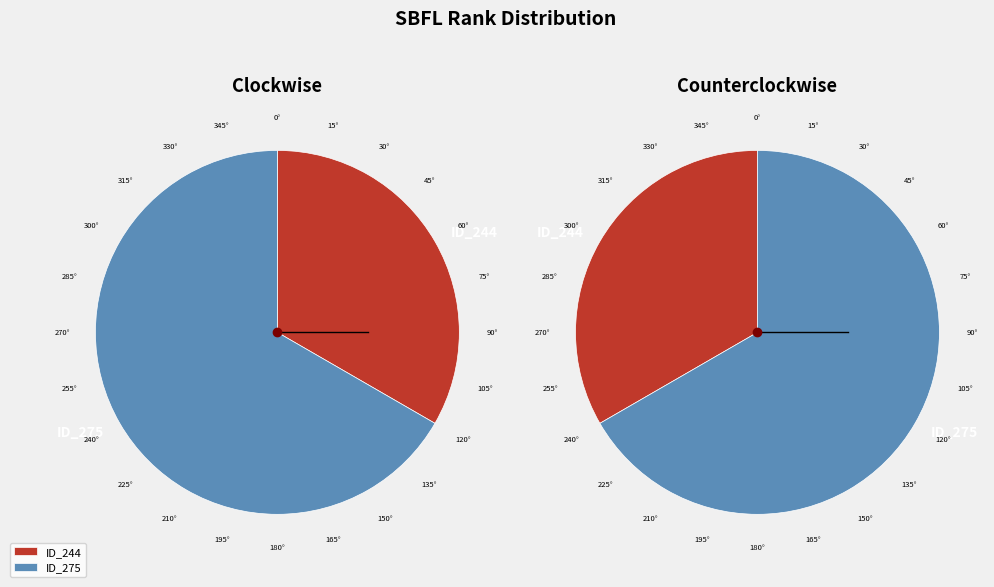

Which slice is the smallest?

_MultipleBugs_.NOB_1.ID_244